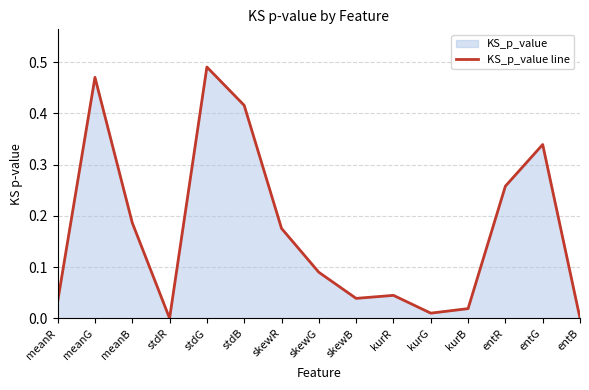

True or false: there are more than 1 points higher than both neighbors.

True